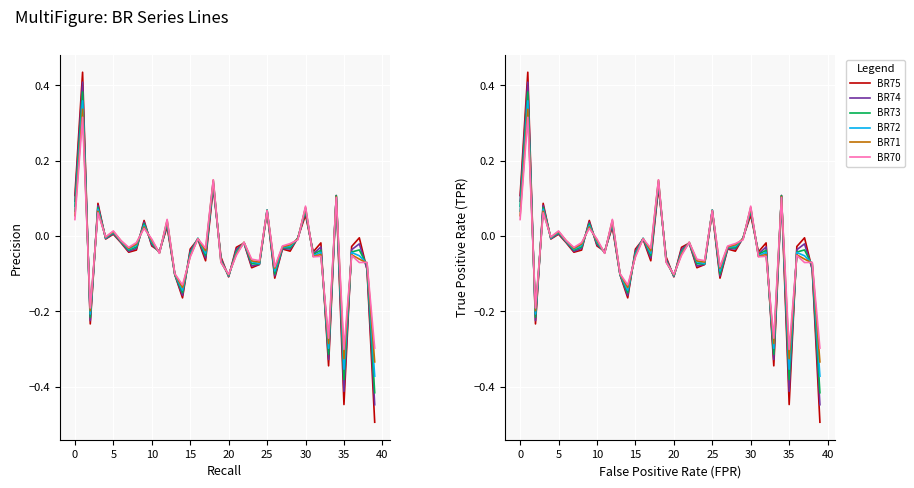

What is the value of the BR70 point at the 40th from the left?

-0.3